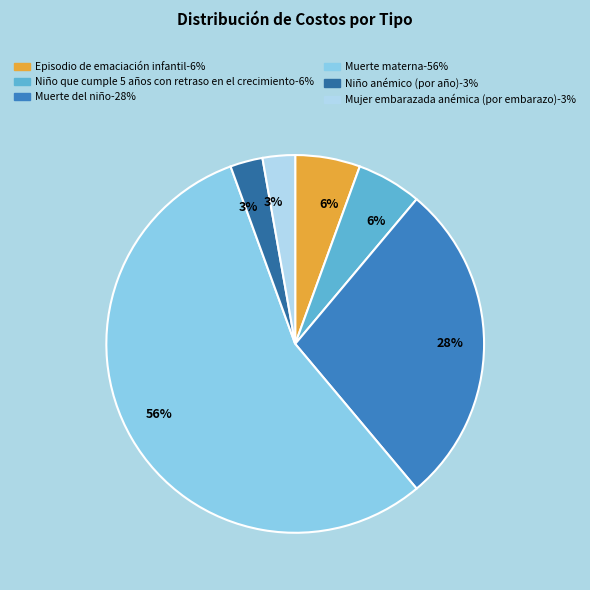

Does any single category account for the majority?

Yes